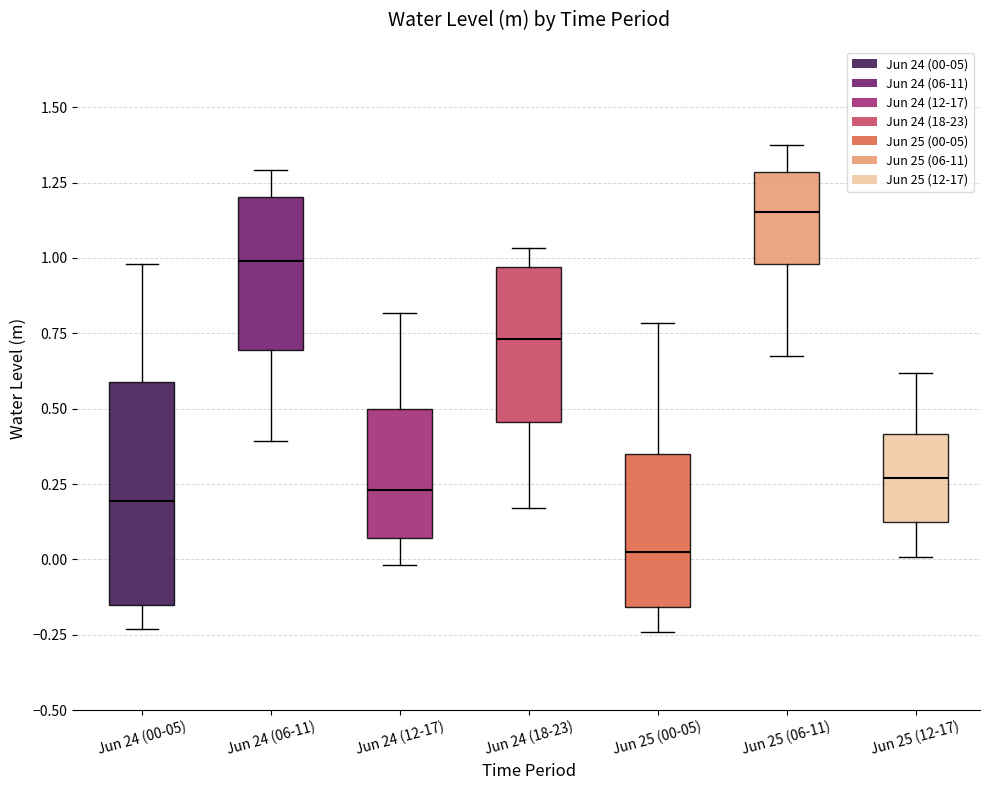

Which box's median line is the lowest?

Jun 25 (00-05)